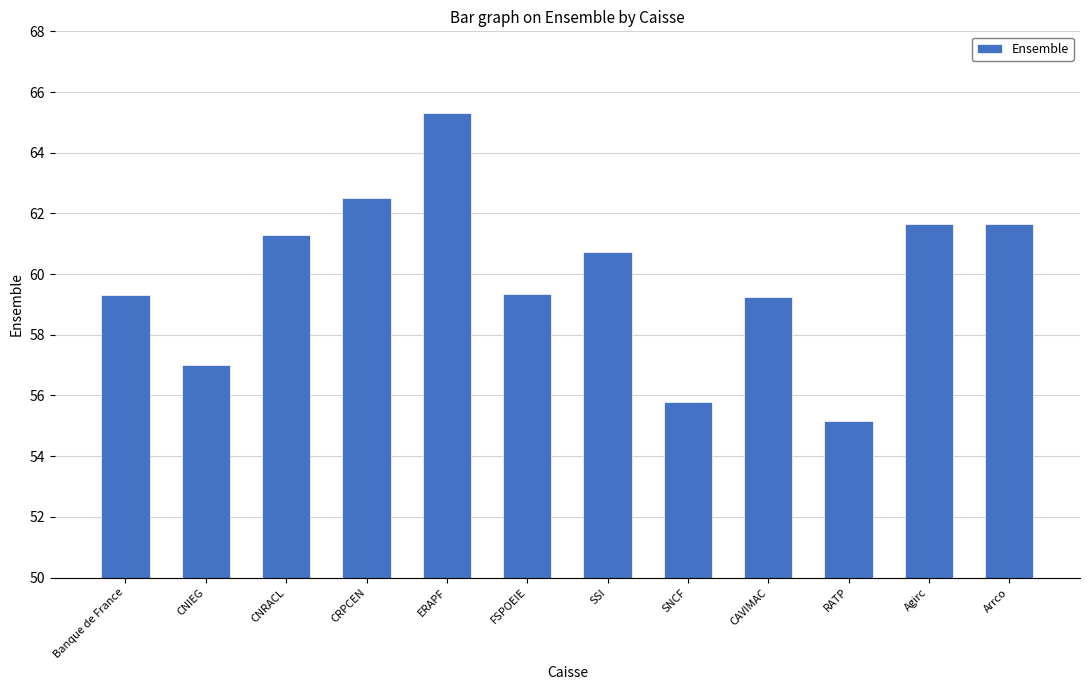

What is the label of the 3rd bar from the right?

RATP